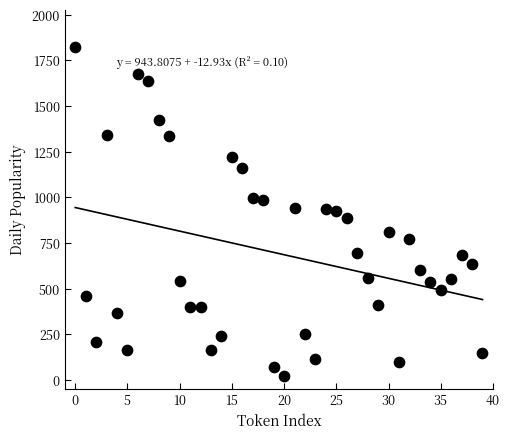

What is the range of Y values (max minus min)?

1802.7